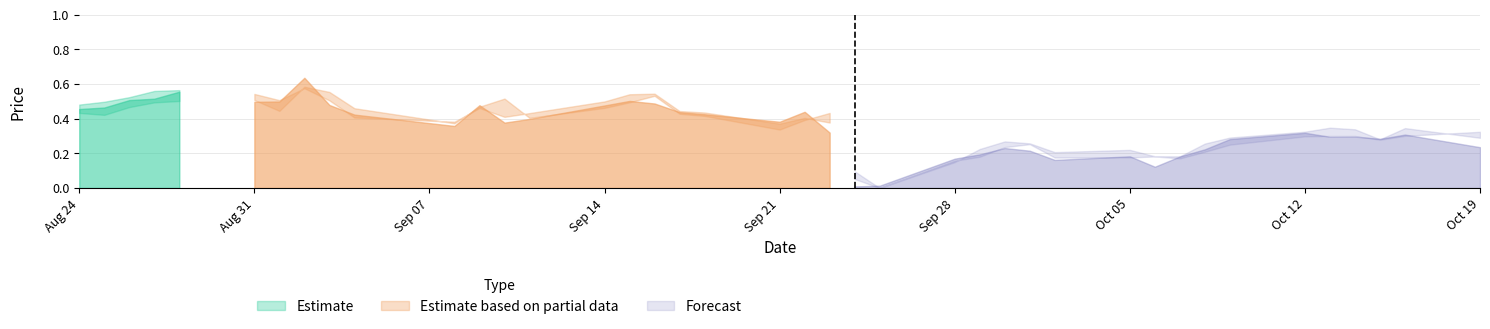

What is the difference between the High values at 38 and 14?

0.2